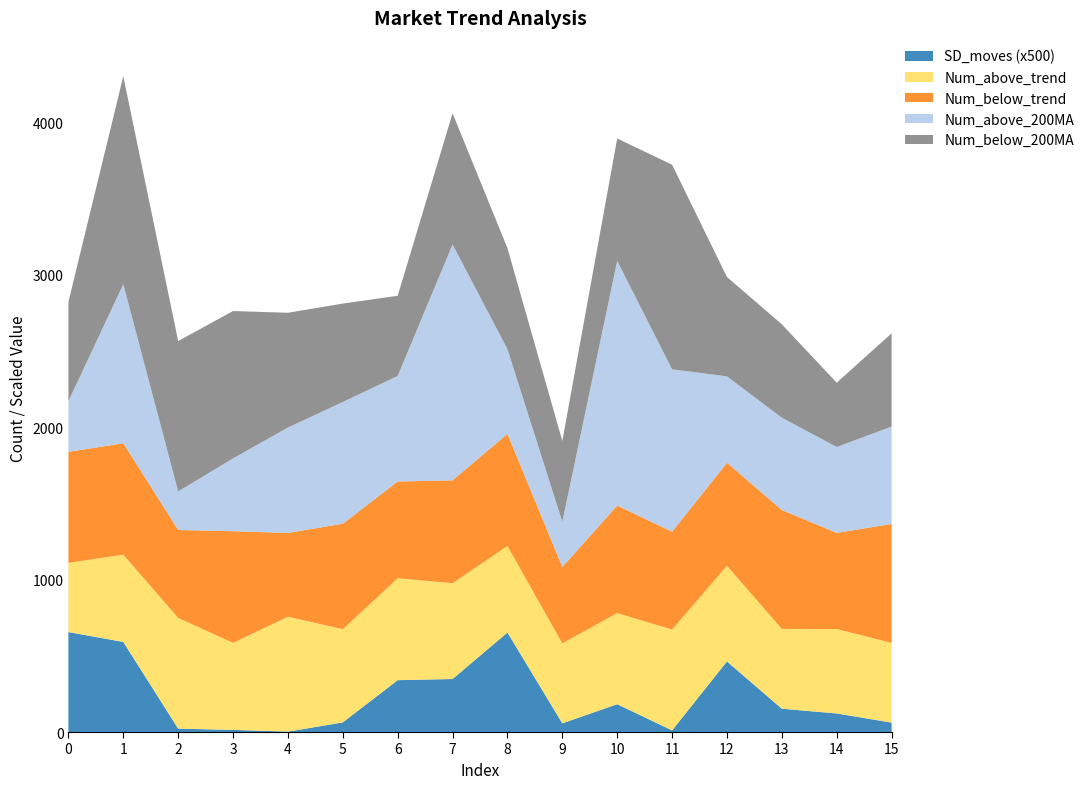

Reading right to left, extract all data points from this chart.

SD_moves: 15=0.1	14=0.2	13=0.3	12=0.9	11=0.0	10=0.4	9=0.1	8=1.3	7=0.7	6=0.7	5=0.1	4=0.0	3=0.0	2=0.0	1=1.2	0=1.3
Num_above_trend: 15=523.0	14=554.0	13=524.0	12=628.0	11=662.0	10=598.0	9=525.0	8=568.0	7=629.0	6=669.0	5=612.0	4=754.0	3=571.0	2=727.0	1=573.0	0=454.0
Num_below_trend: 15=781.0	14=631.0	13=780.0	12=676.0	11=642.0	10=706.0	9=501.0	8=736.0	7=675.0	6=635.0	5=692.0	4=550.0	3=733.0	2=577.0	1=731.0	0=729.0
Num_above_200MA: 15=639.0	14=564.0	13=606.0	12=567.0	11=1066.0	10=1606.0	9=297.0	8=556.0	7=1548.0	6=693.0	5=799.0	4=692.0	3=478.0	2=253.0	1=1044.0	0=333.0
Num_below_200MA: 15=612.0	14=422.0	13=613.0	12=652.0	11=1343.0	10=803.0	9=530.0	8=663.0	7=861.0	6=526.0	5=646.0	4=753.0	3=967.0	2=987.0	1=1365.0	0=651.0